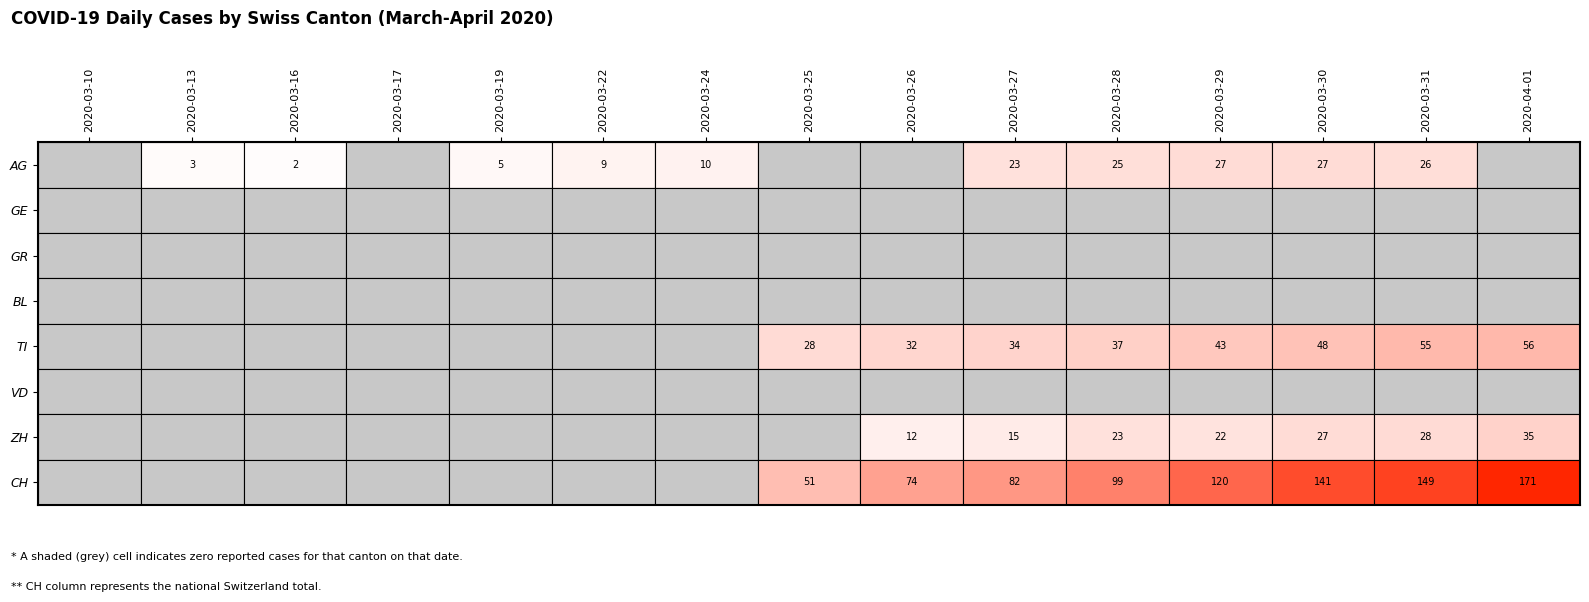

Between 2020-03-24 and 2020-04-01, which series saw the biggest shift?

CH